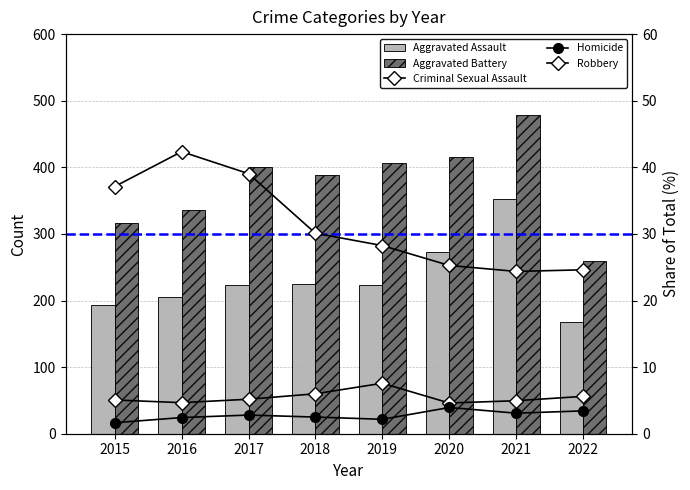

Rank the categories by Aggravated Assault value from highest to lowest.

2021, 2020, 2018, 2017, 2019, 2016, 2015, 2022